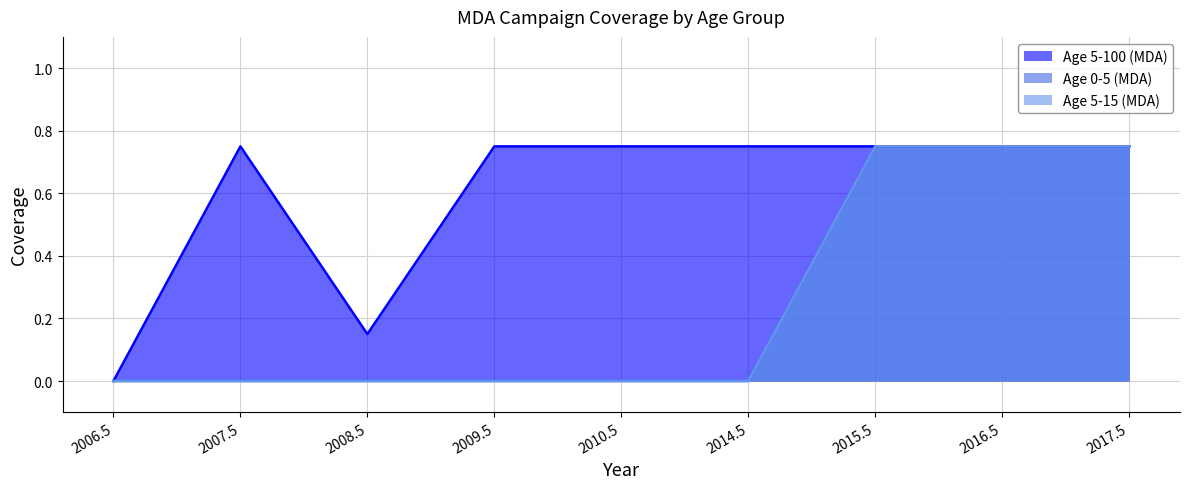

Is the value of Age 5-100 (MDA) at 2008.5 greater than the value of Age 5-15 (MDA) at 2014.5?

Yes